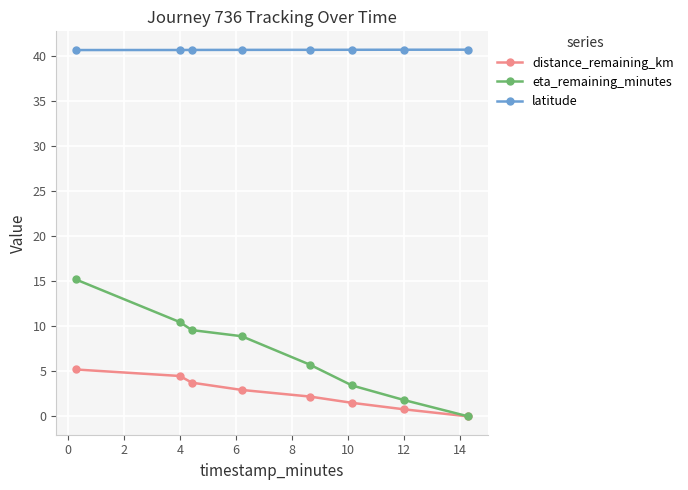

List the series in order of their peak value, highest first.

latitude, eta_remaining_minutes, distance_remaining_km